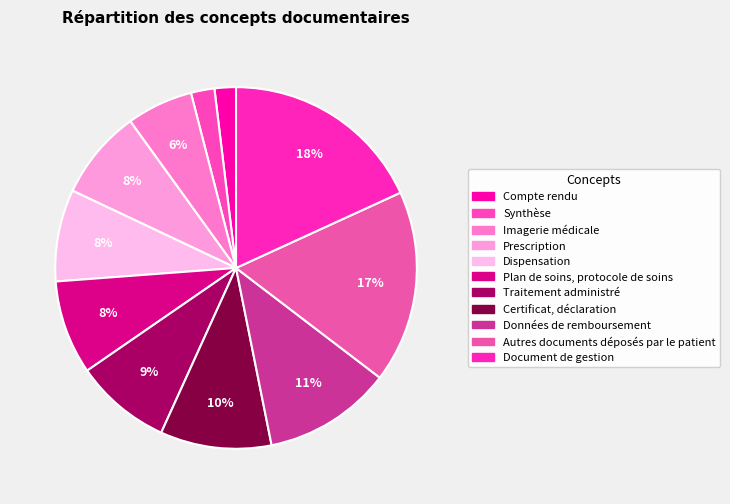

Is there any slice that represents more than half of the pie?

No